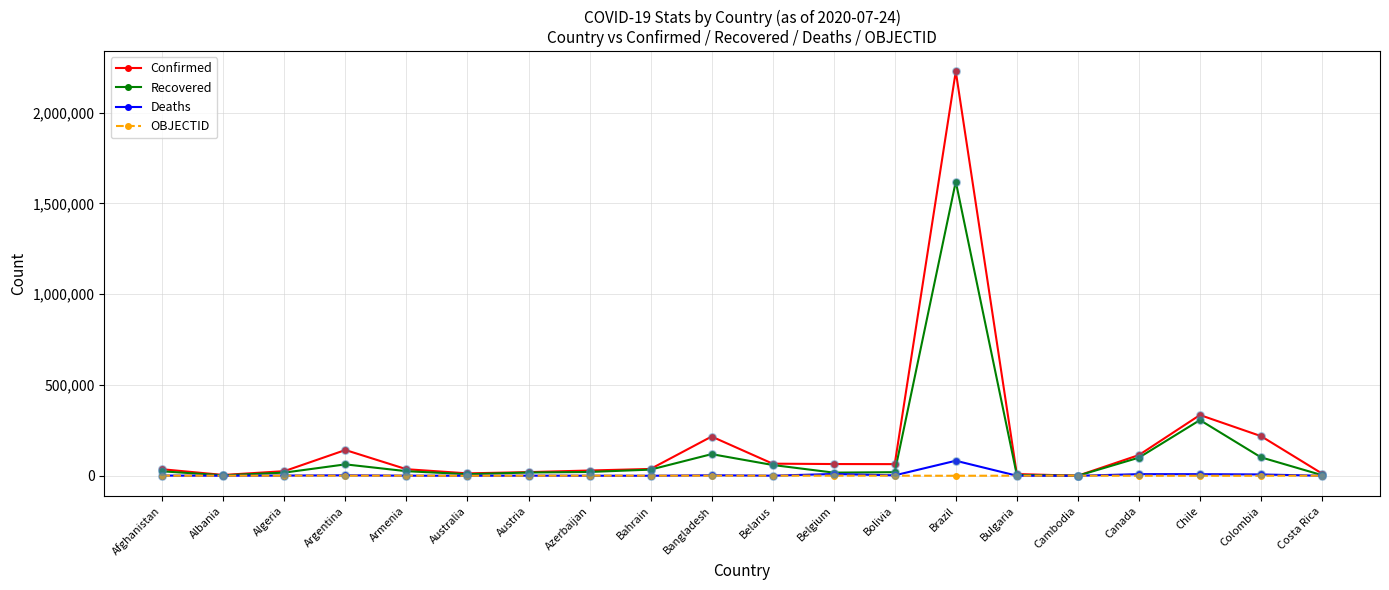

What is the total value across all series at Albania?

7627